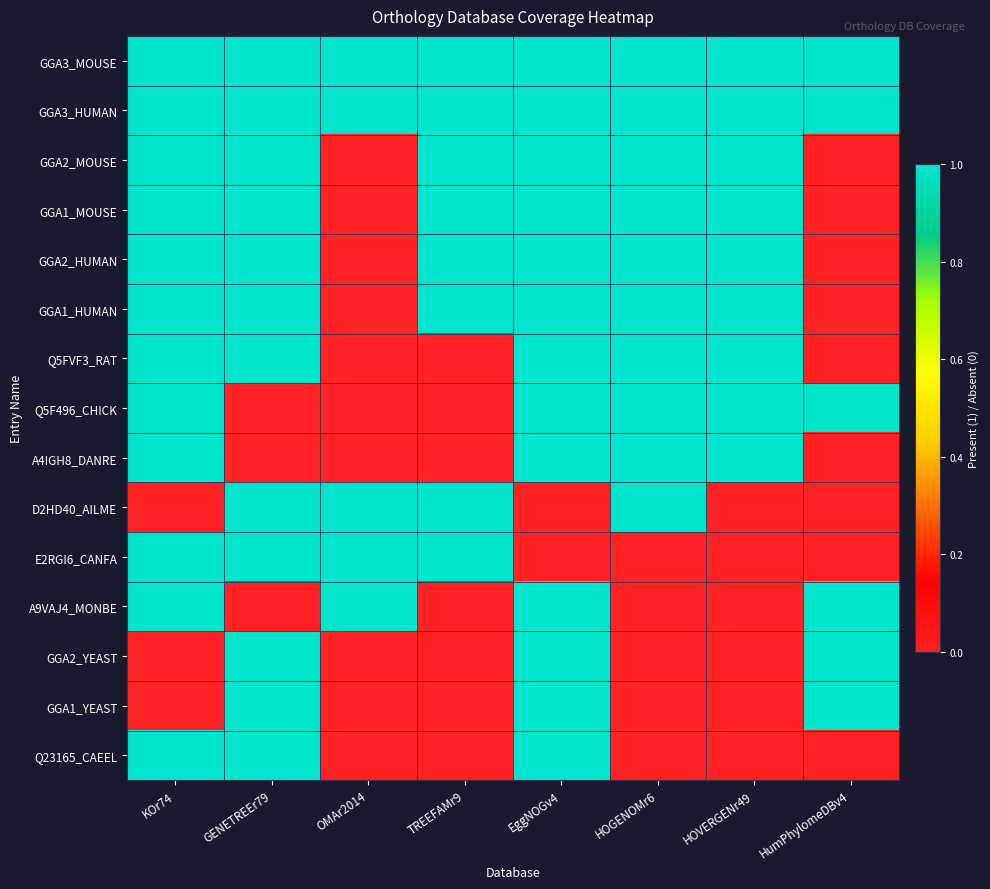

Between HOGENOMr6 and HOVERGENr49, which series saw the biggest shift?

D2HD40_AILME